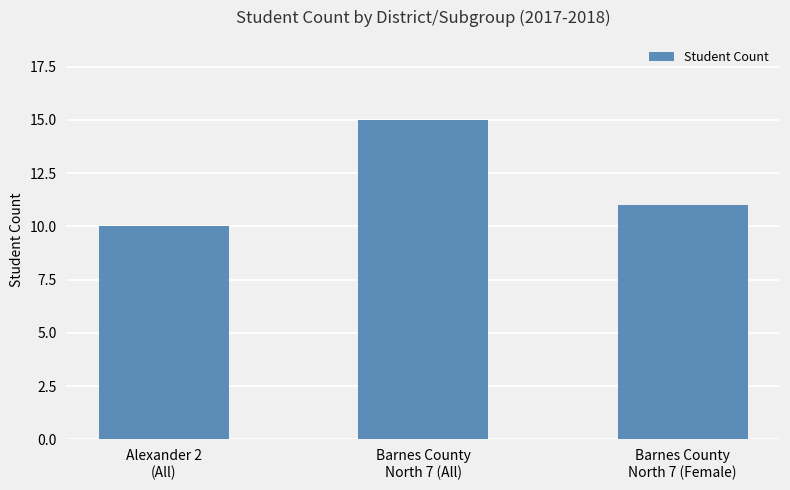

How many bars are there in total?

3